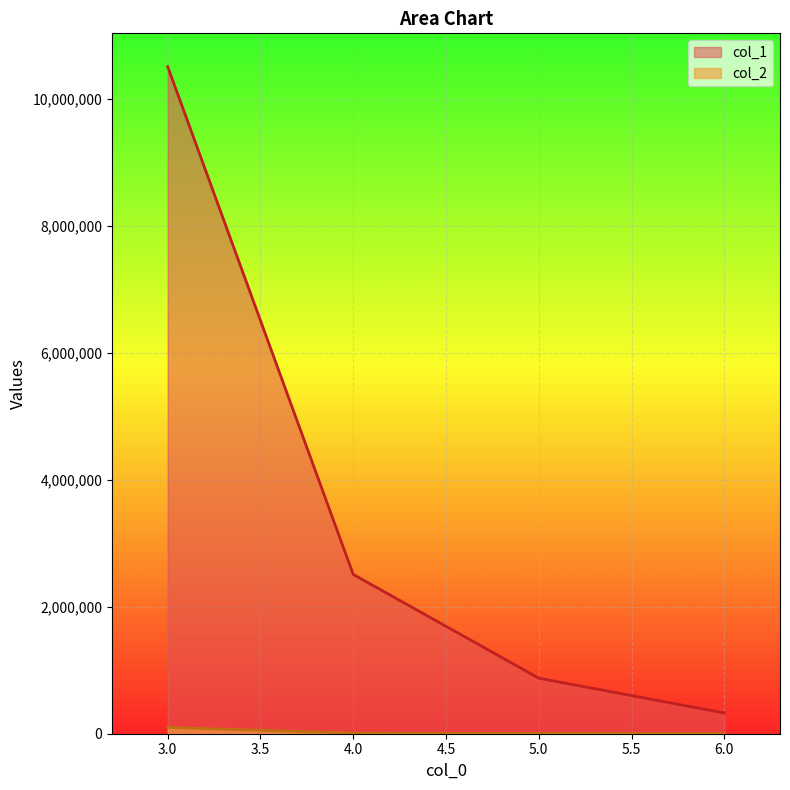

Reading right to left, what are all the values shown in this chart?

col_1: 326057.2	874442.2	2507889.0	10502078.6
col_2: 414.3	4393.6	8118.8	99143.3